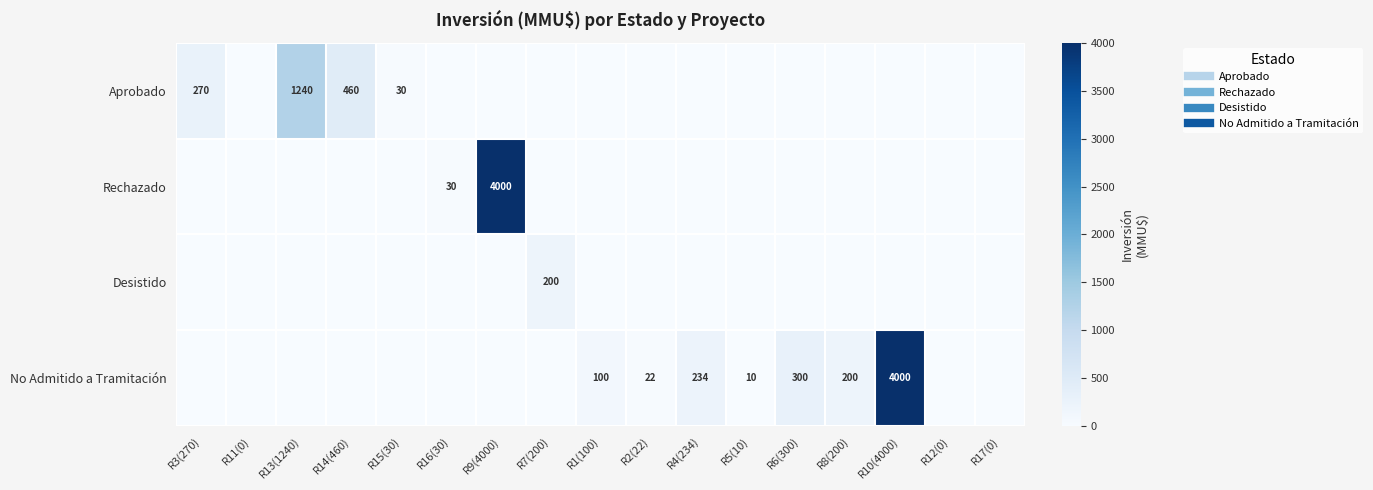

At R14(460), list the series in order from smallest to largest.

Rechazado, Desistido, No Admitido a Tramitación, Aprobado